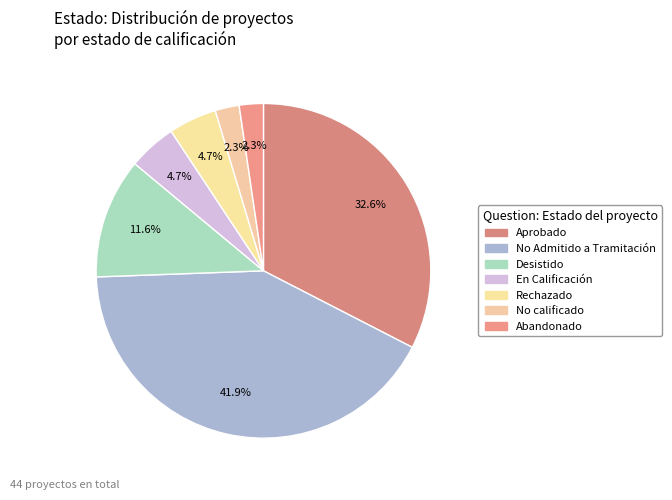

What is the largest slice in the pie chart?

No Admitido a Tramitación